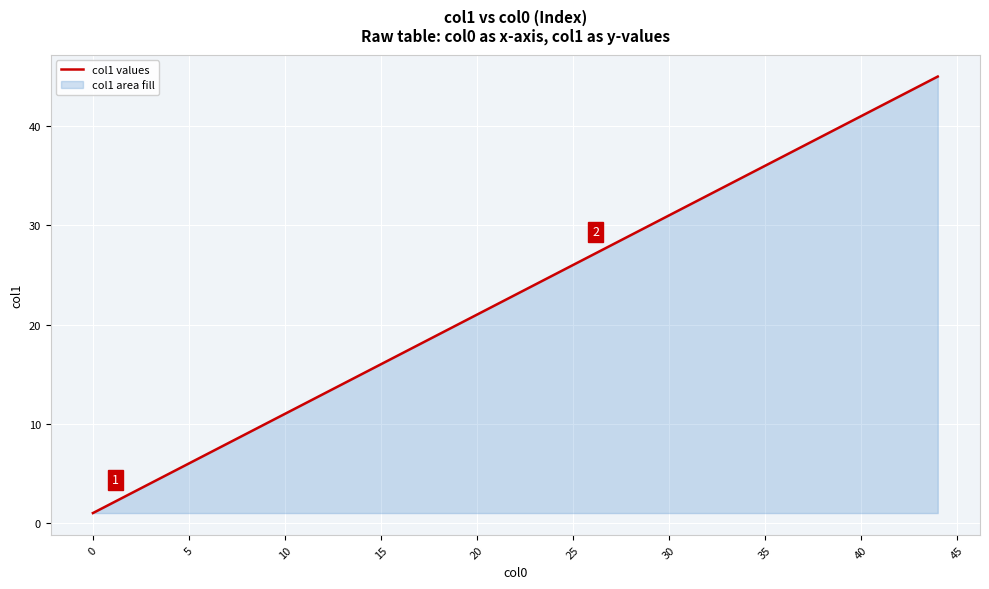

How many lines are shown in the chart?

1